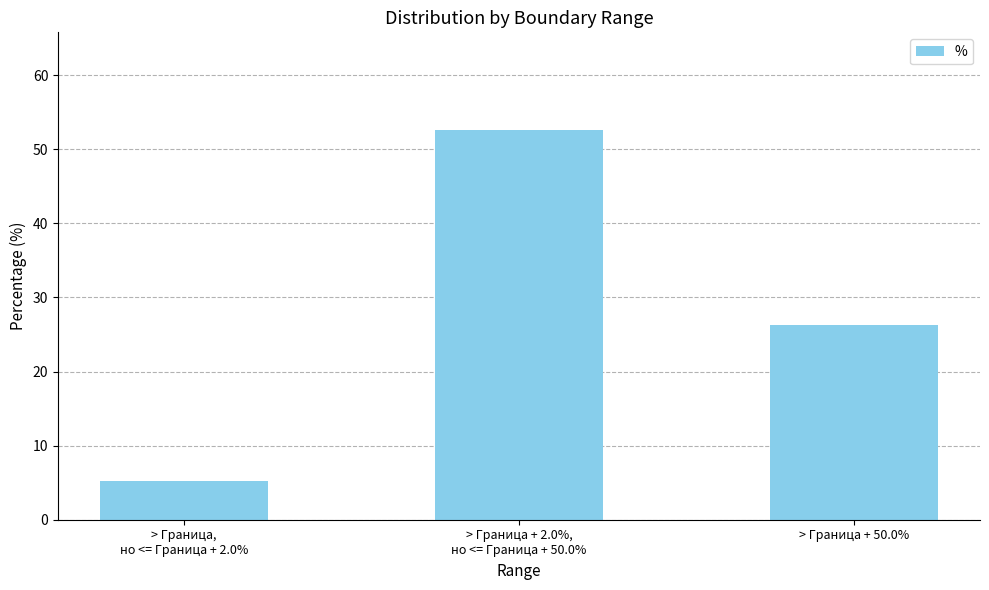

Approximately how many times larger is the value at > Граница + 2.0%,
но <= Граница + 50.0% compared to > Граница + 50.0%?

2.0